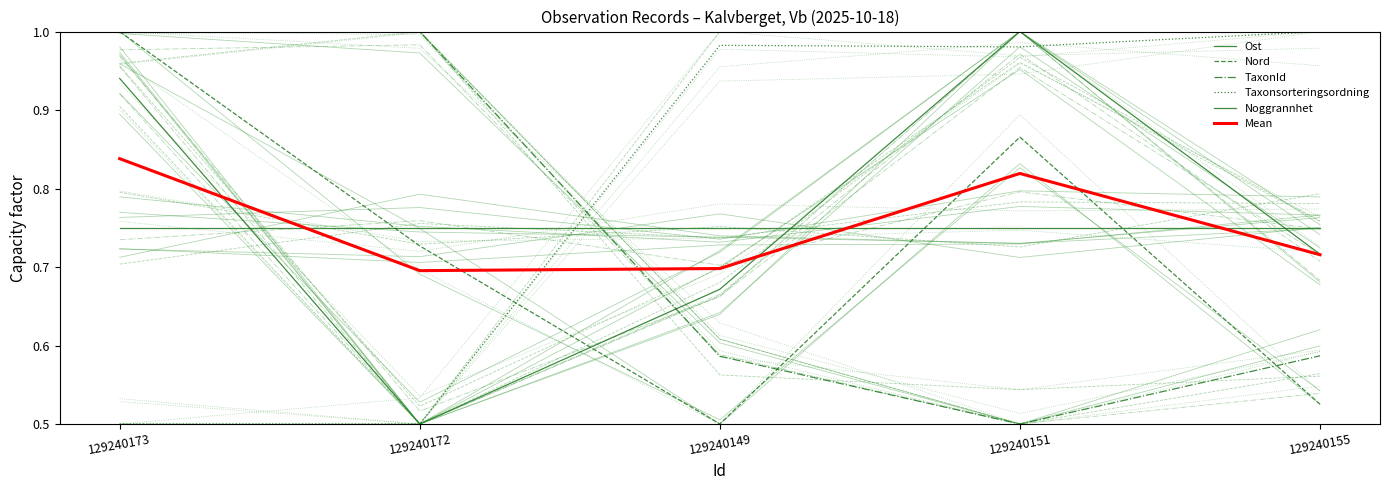

After their last crossing, which series has the higher values: Mean or TaxonId?

Mean